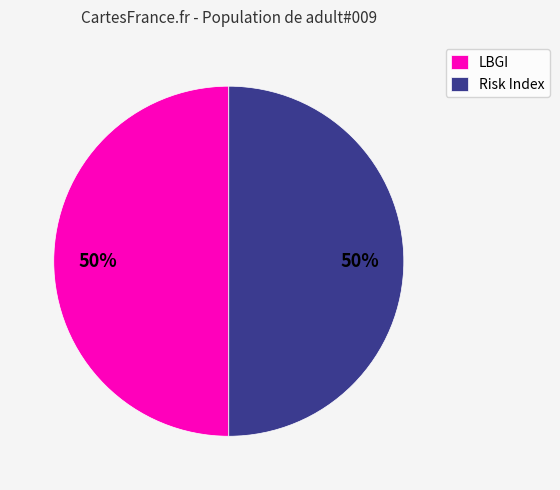

True or false: Risk Index accounts for 43% of the total.

False